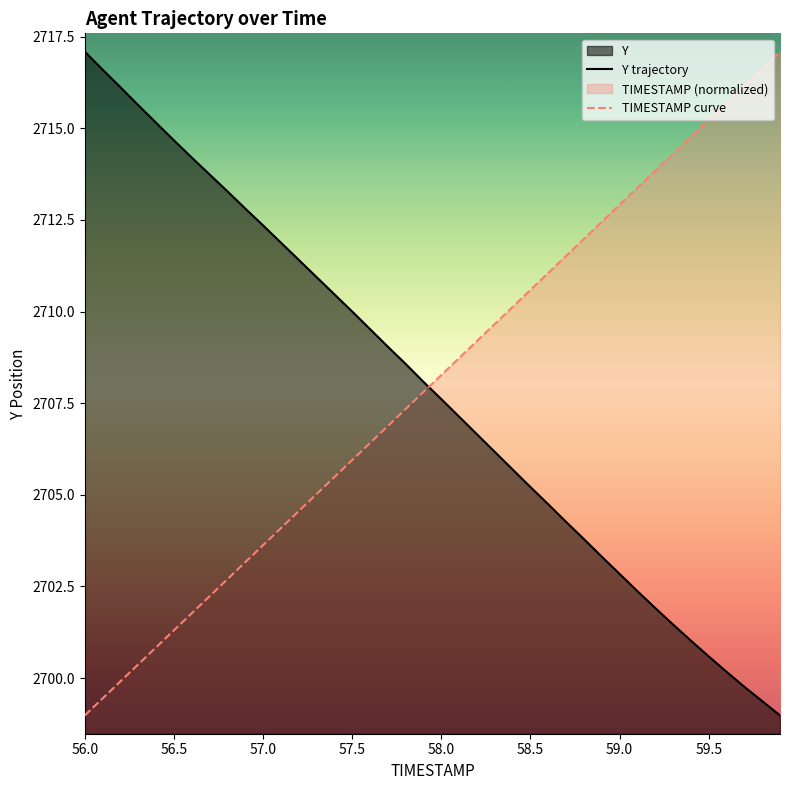

How many values in the TIMESTAMP curve series are below 2708?

20